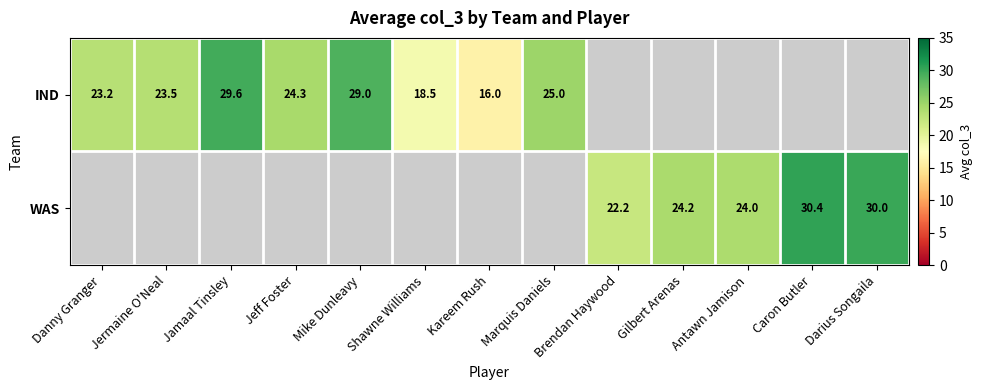

How many categories are shown in the chart?

13